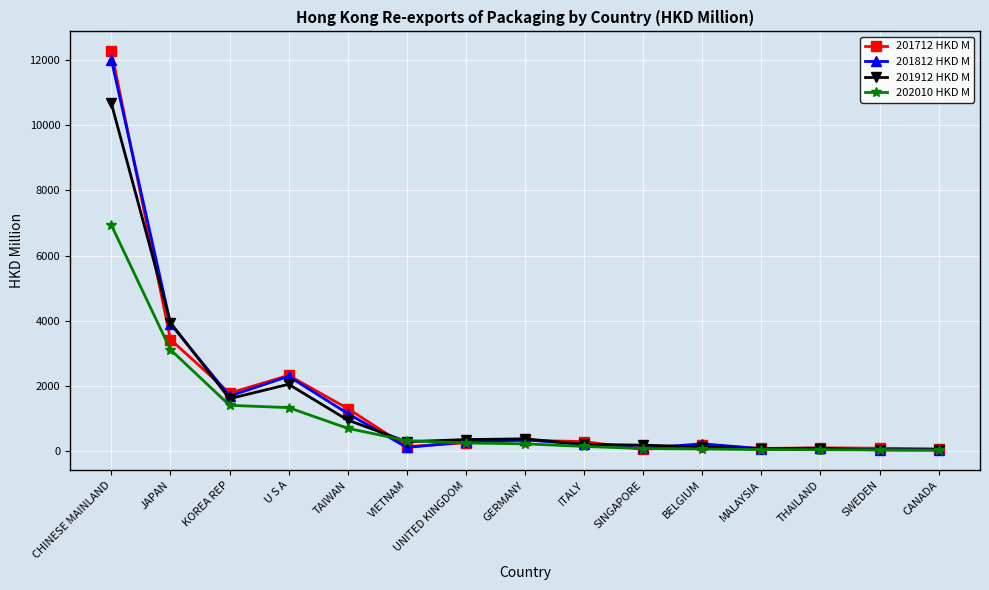

What is the difference between the 202010 HKD M values at JAPAN and SINGAPORE?

3030.0